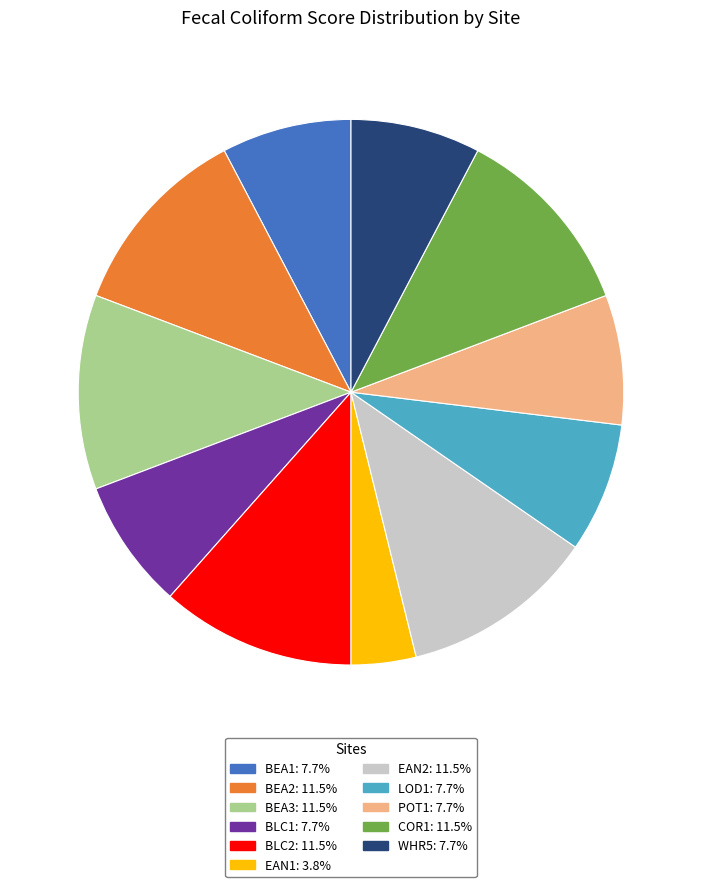

Does BLC2 represent more than half of the total?

No